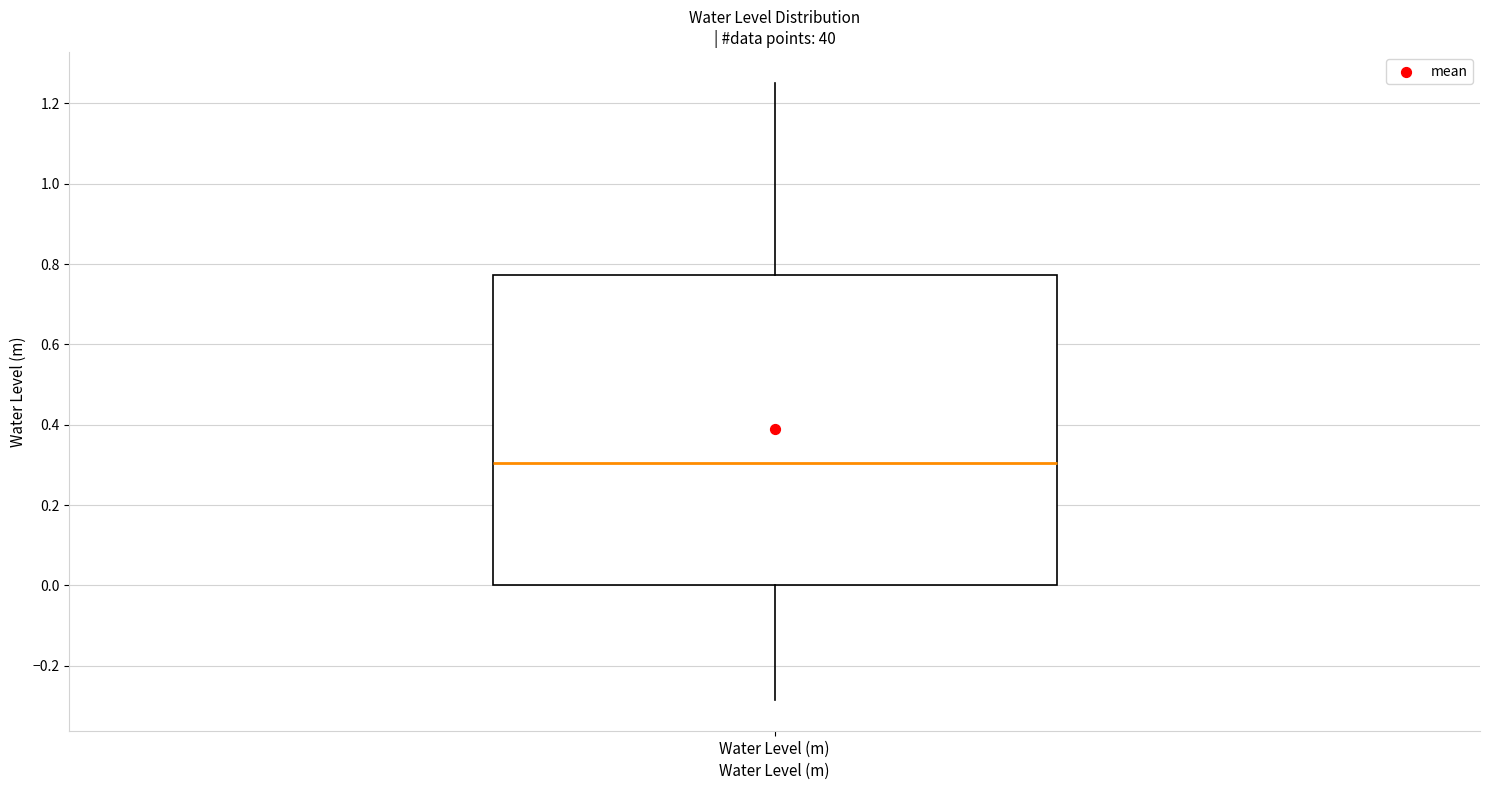

Transcribe this box plot: give where the median line is, the range the box spans, and where the two whiskers end, as read against the y-axis. The values are not printed on the chart, so give them approximately, as read against the axis.

median 0.30, box 0.00 to 0.78, whiskers -0.28 to 1.26